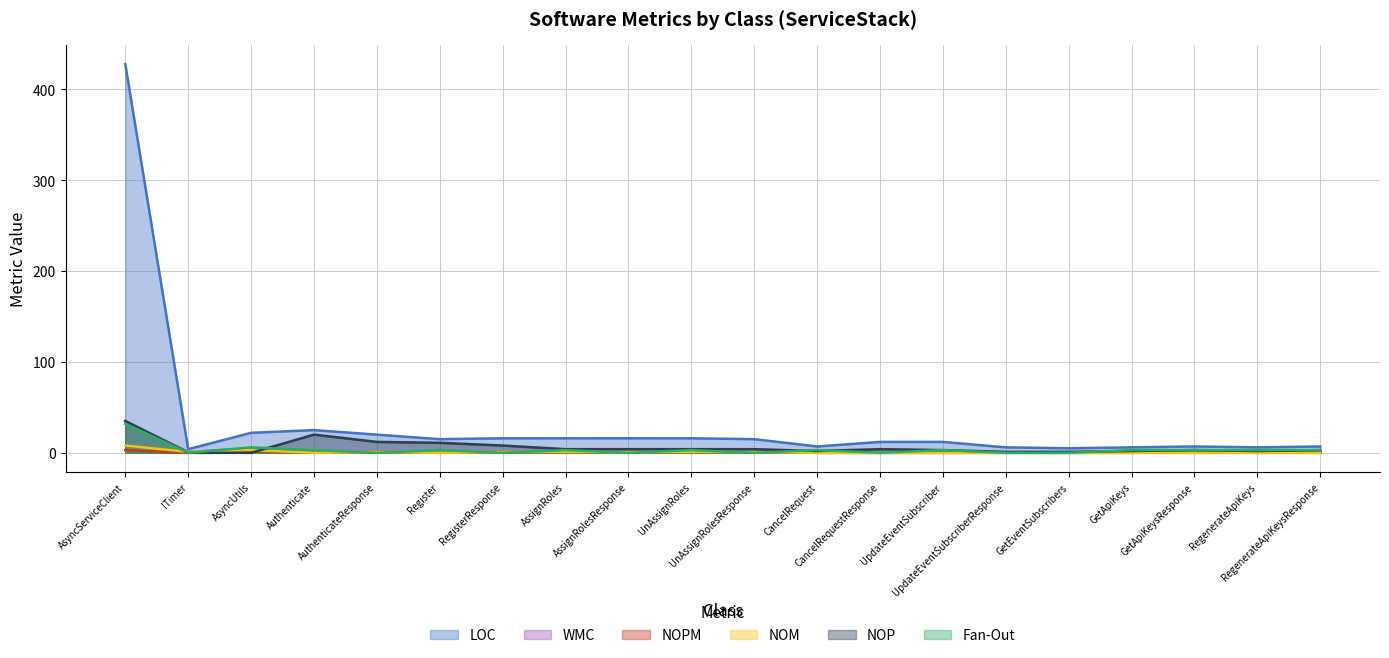

What is the value of the NOPM point at the 18th from the left?

1